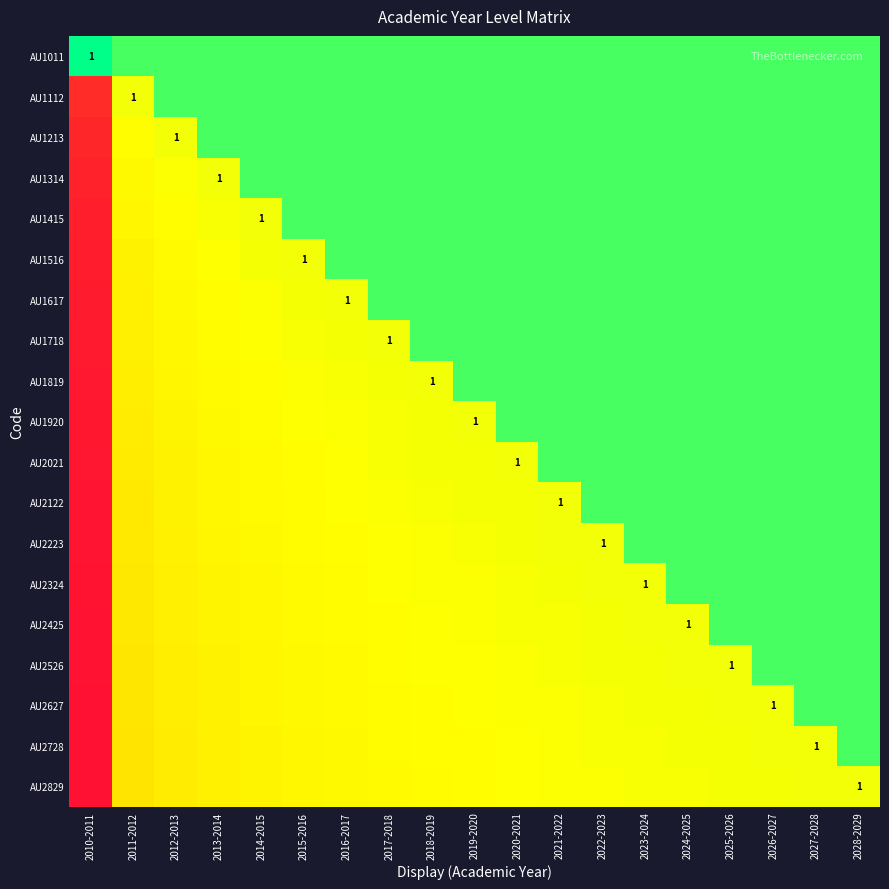

What is the total value across all series at 2025-2026?

2.8